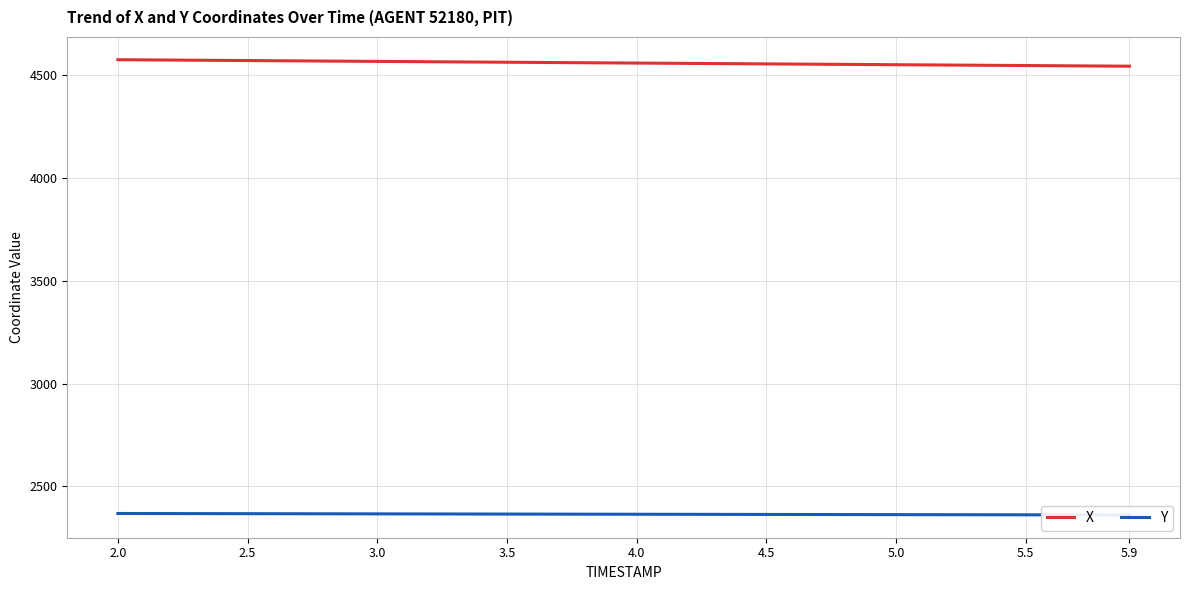

How many lines are shown in the chart?

2